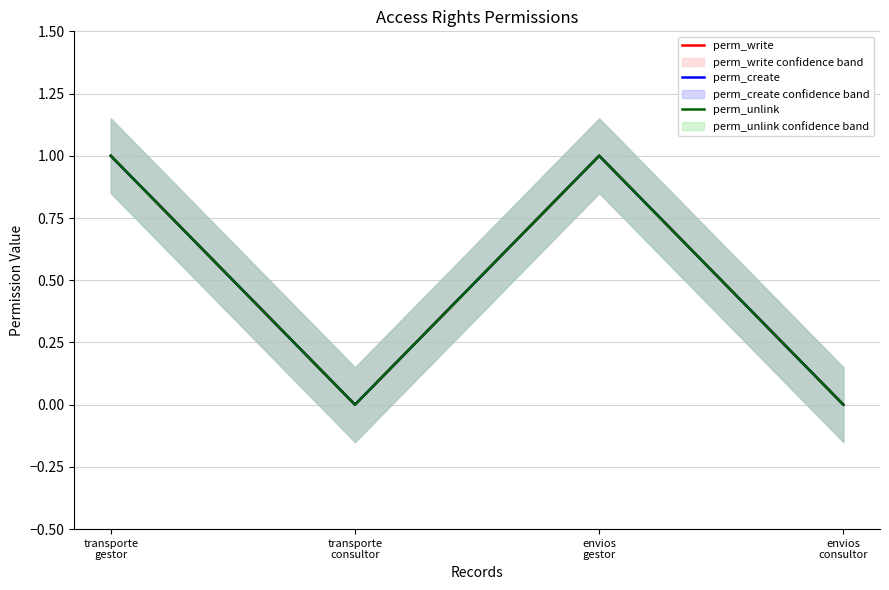

What is the label of the 3rd point from the right?

transporte
consultor